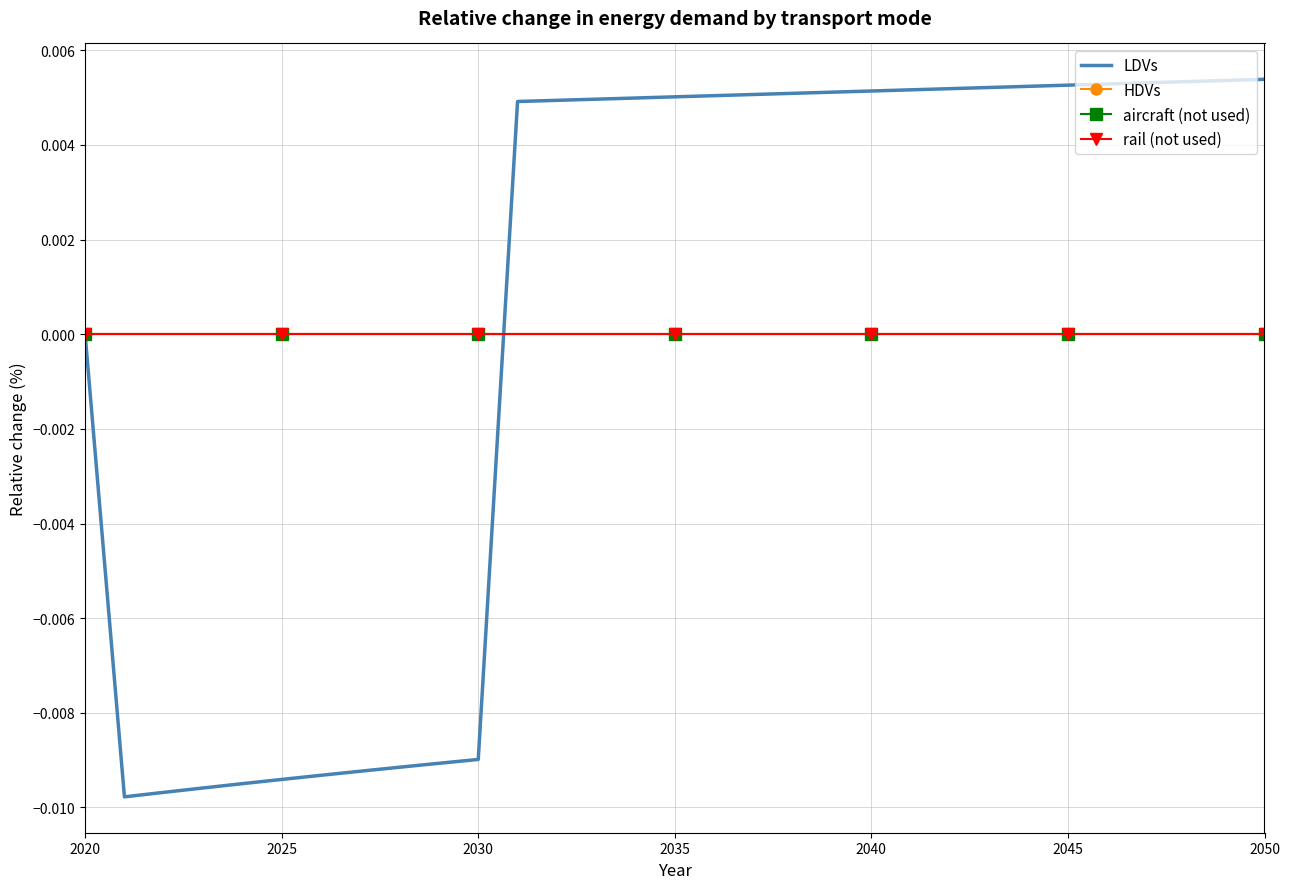

True or false: rail (not used) and HDVs intersect in this chart.

False